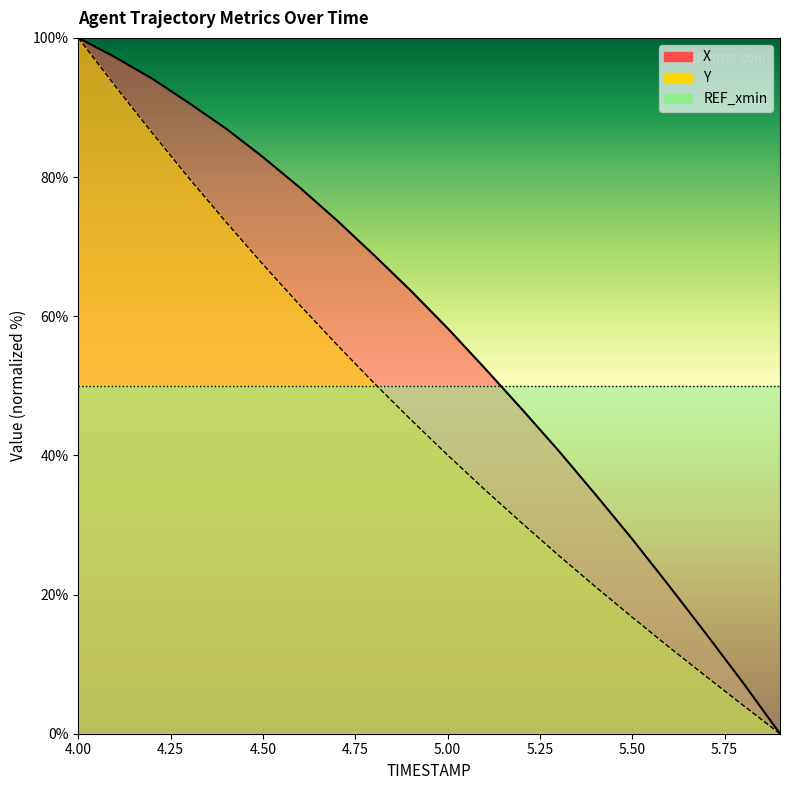

True or false: X and Y cross at least once.

False